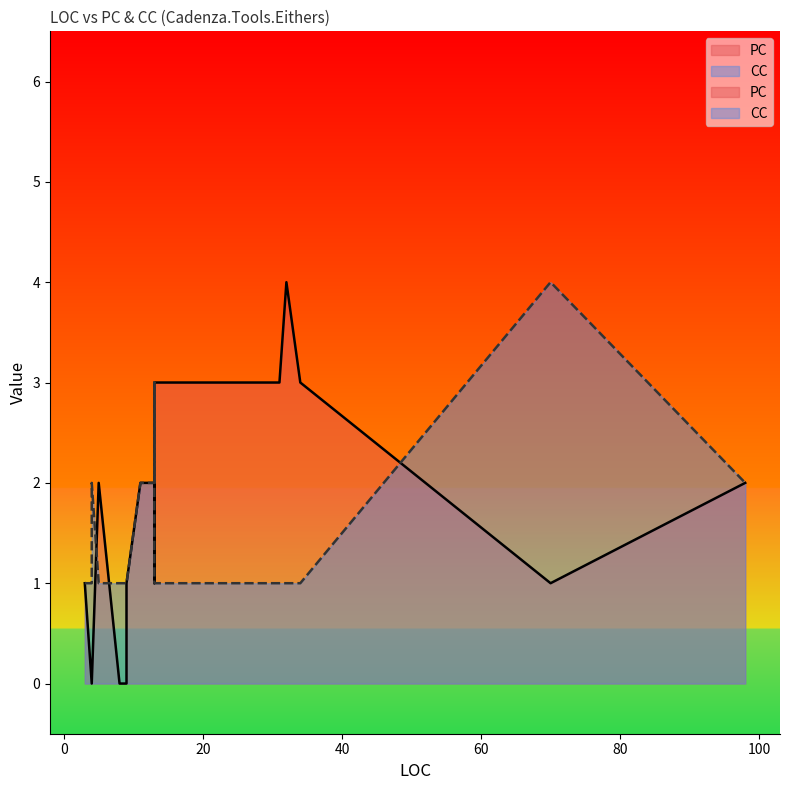

What is the difference between the maximum and minimum values in the PC series?

4